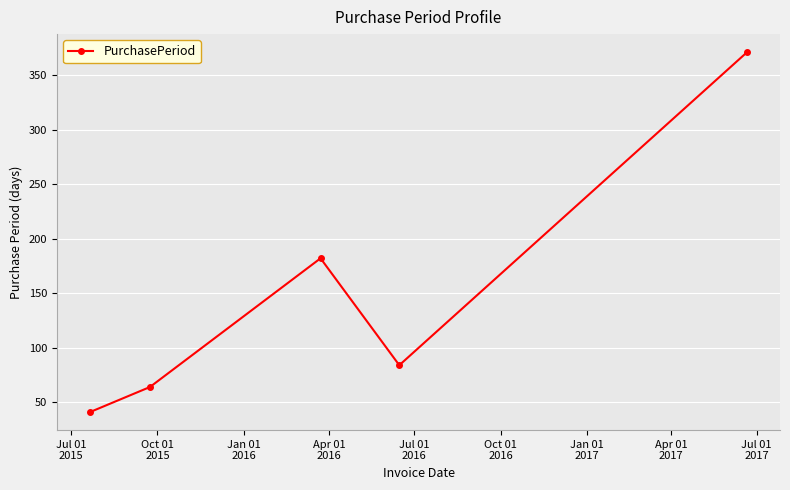

What is the minimum value shown in the chart?

41